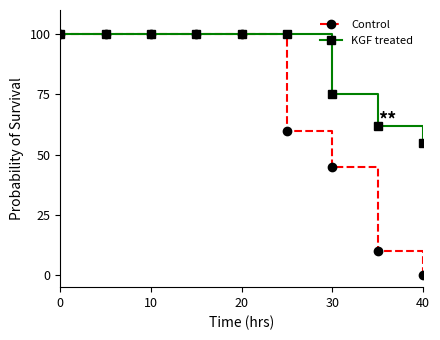

List the series in order of their overall mean, highest first.

KGF treated, Control